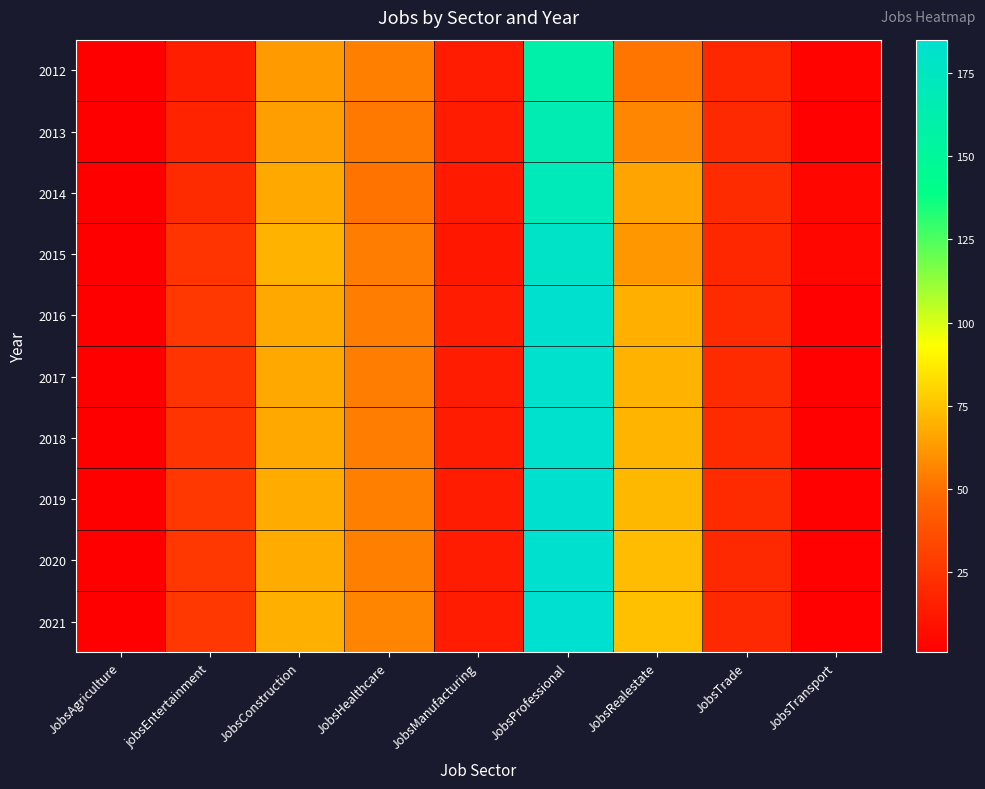

At how many categories does at least one series exceed 81?

1